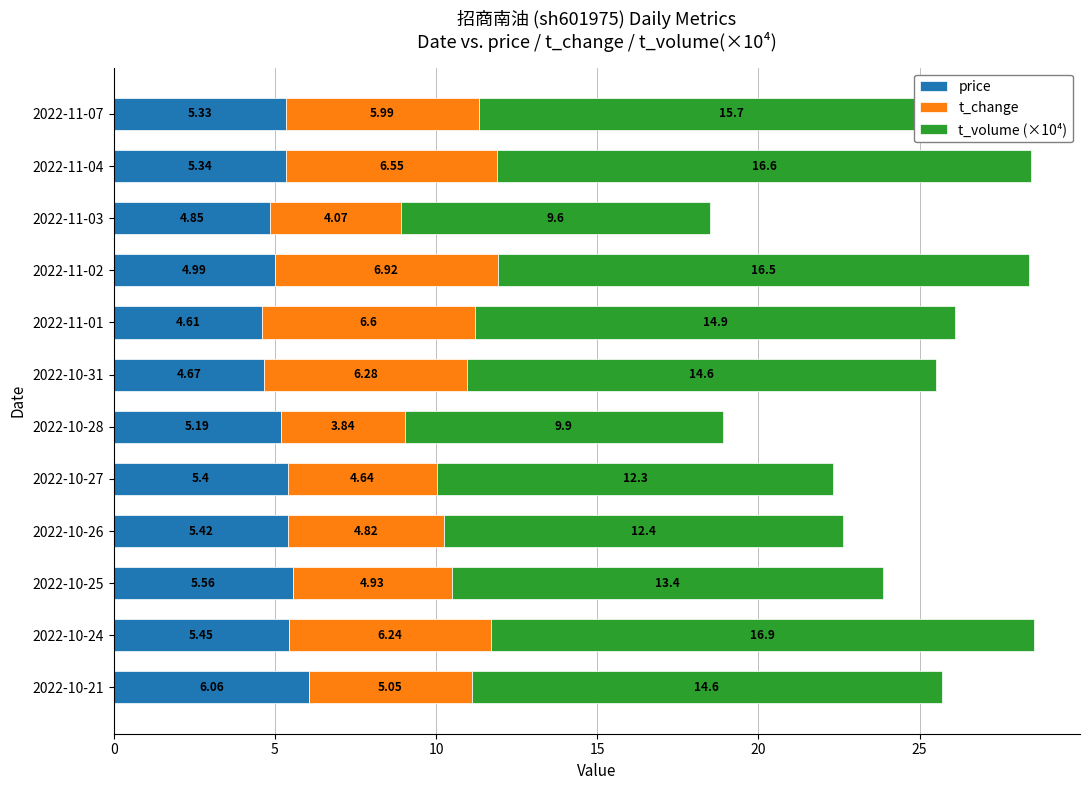

What is the difference between the maximum and second lowest values in the price series?

1.4